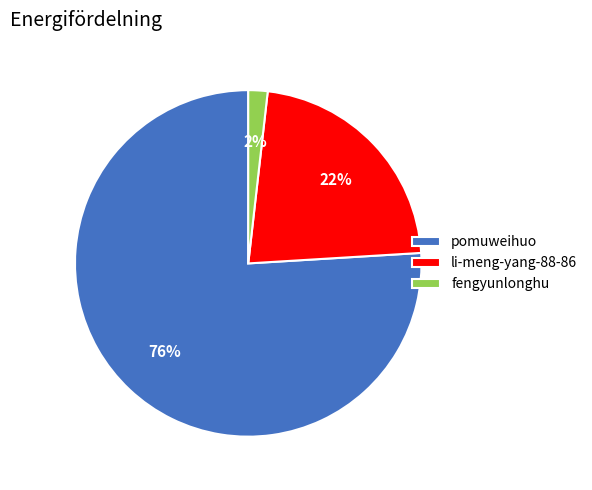

How many slices are in this pie chart?

3